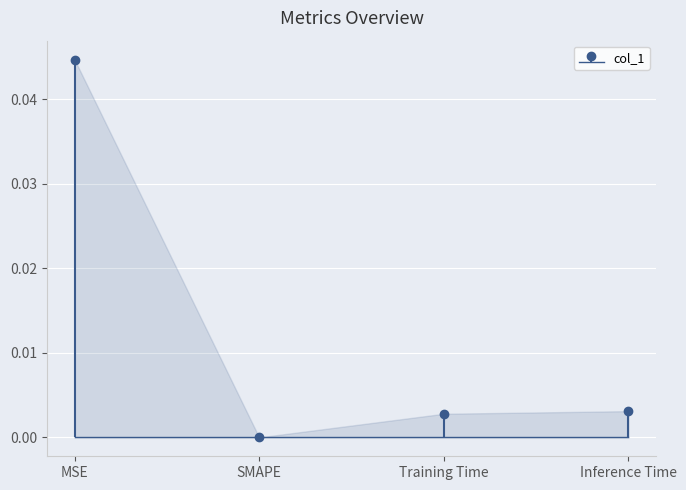

How many lines are shown in the chart?

1